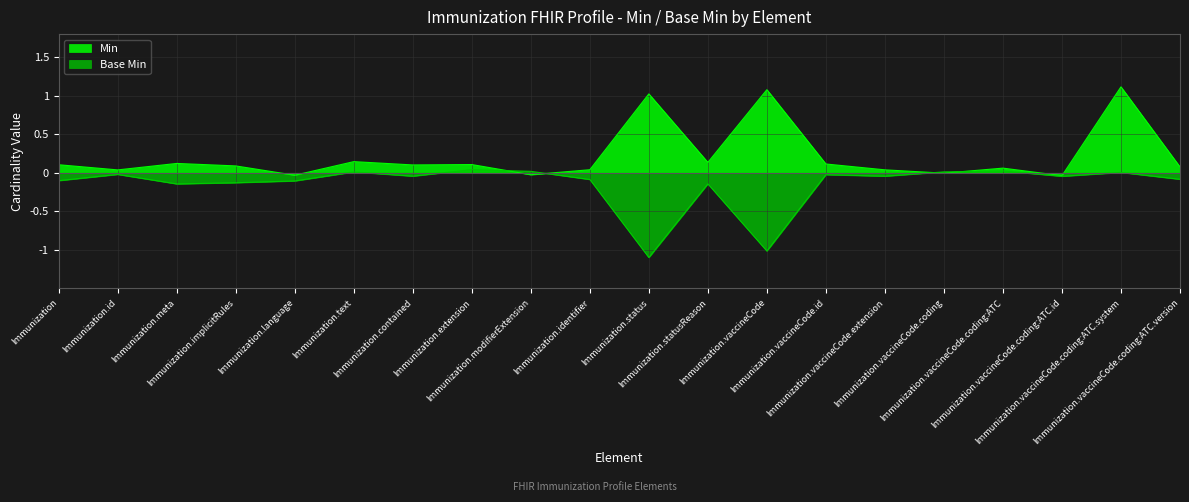

Between Immunization.modifierExtension and Immunization.vaccineCode.coding:ATC.system, which series saw the biggest shift?

Min